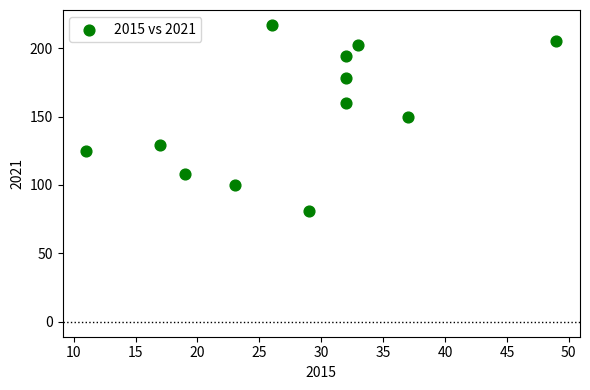

What is the range of X values (max minus min)?

38